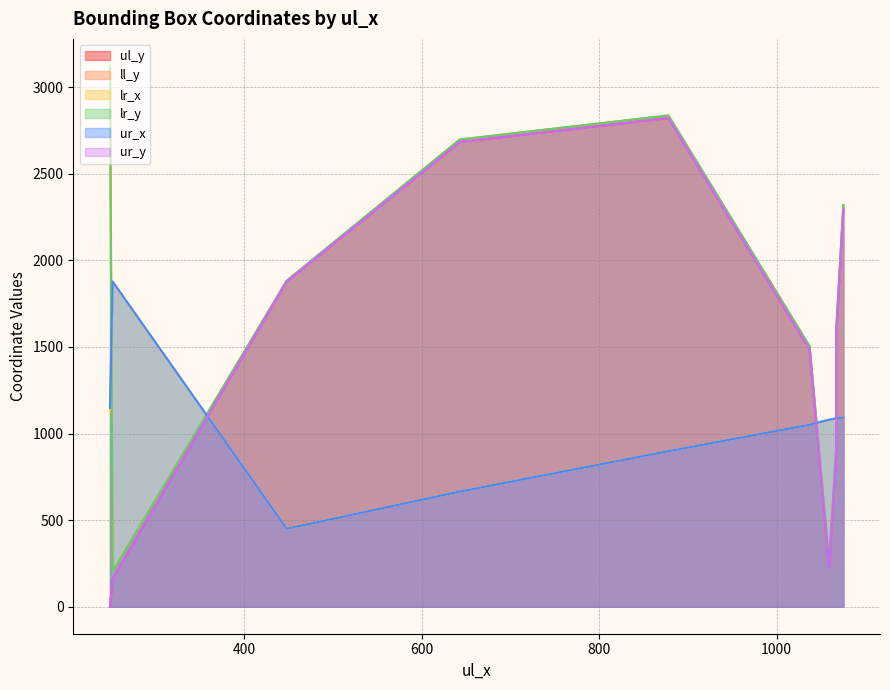

What is the approximate value of ll_y at 643, to the nearest 50?

2700